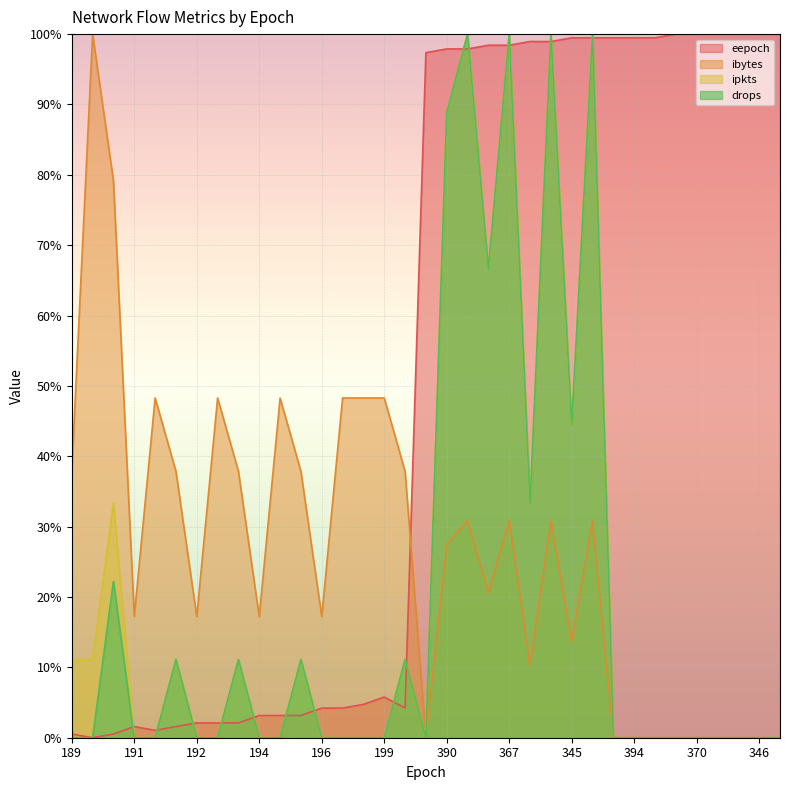

What is the difference between the highest and lowest values at 360?

88.7